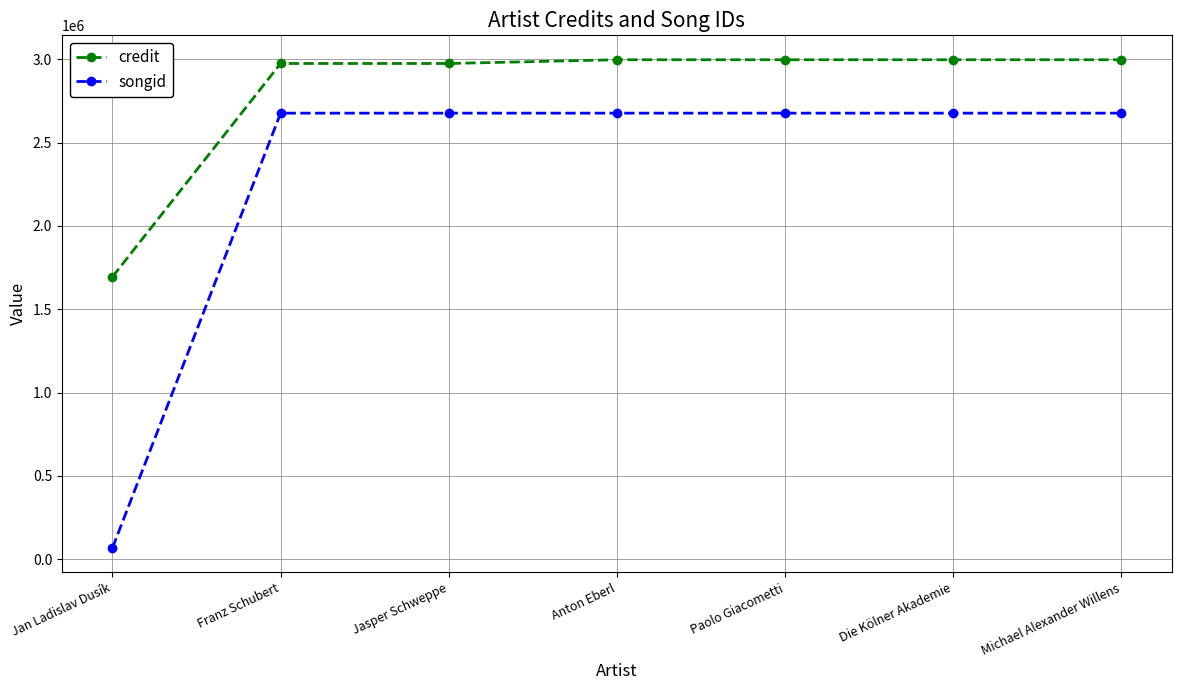

True or false: credit has a value of 2975571 at Franz Schubert.

True